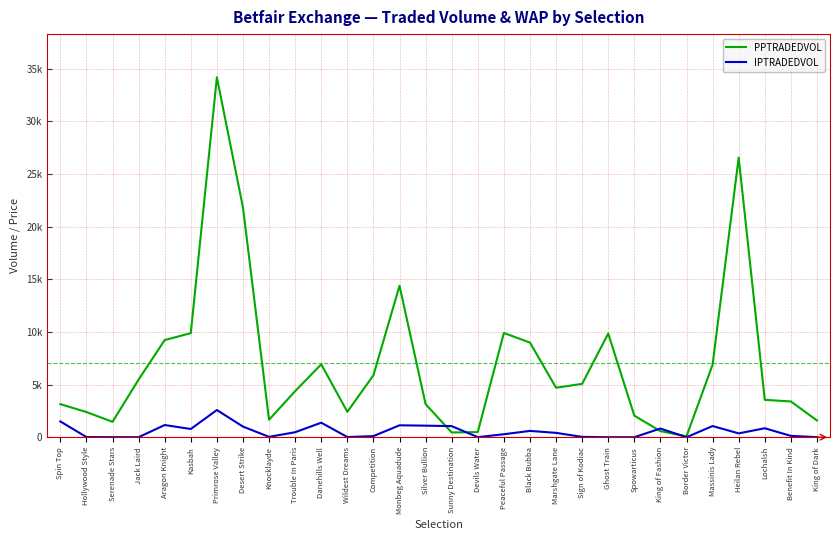

Which series changed the most between Jack Laird and Silver Bullion?

PPTRADEDVOL